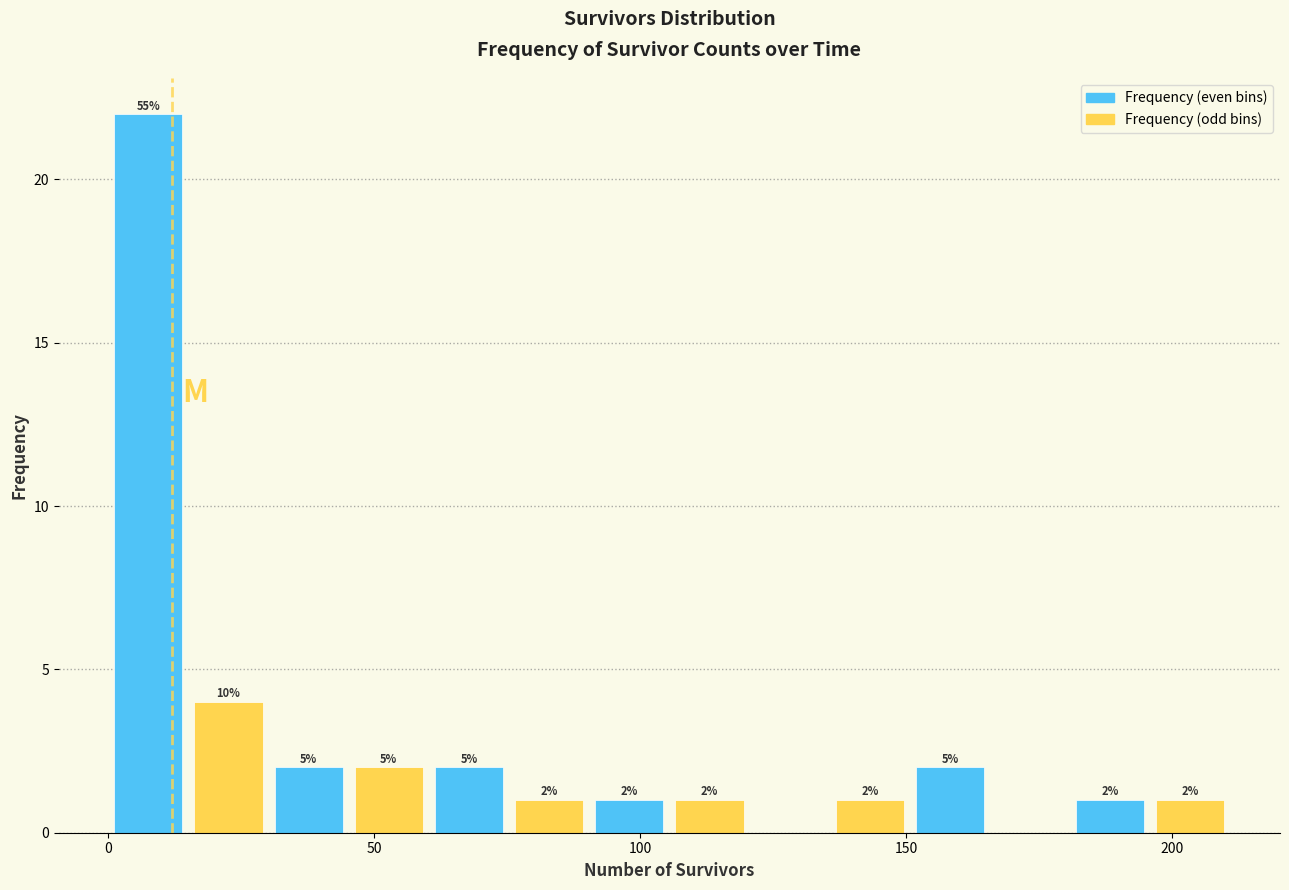

Read against the x-axis, roughly where is the centre of the tallest bar?

10